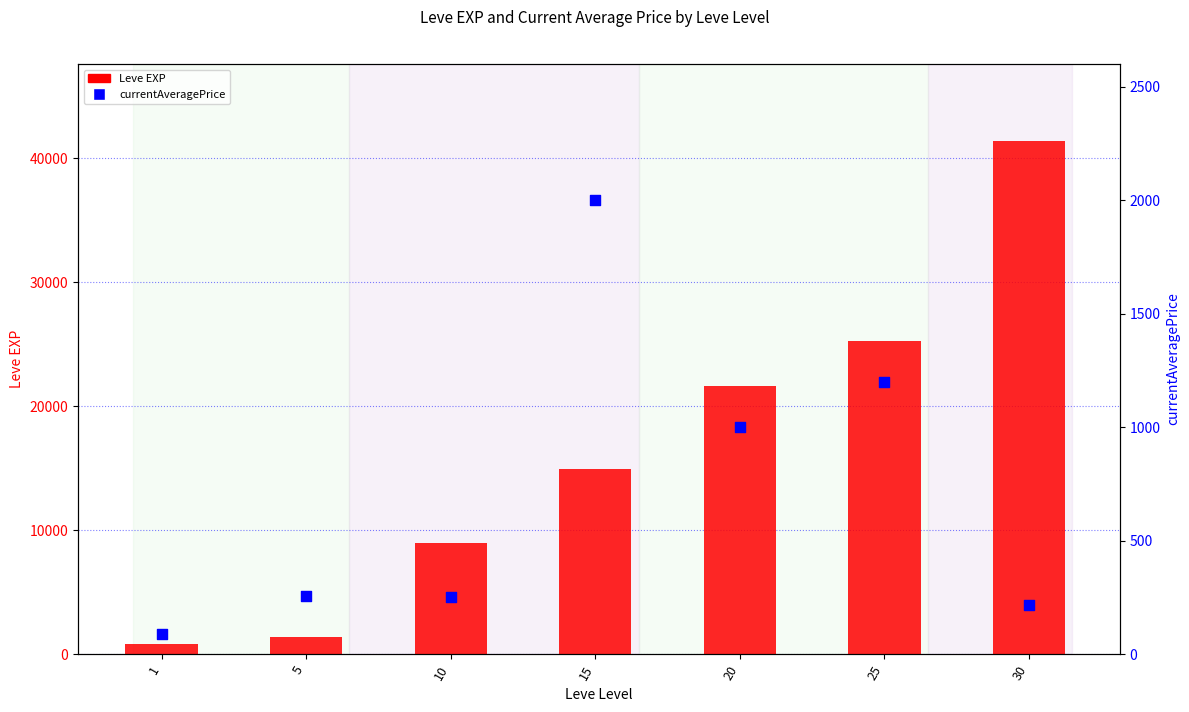

Which series has the widest spread of Y values?

Leve EXP